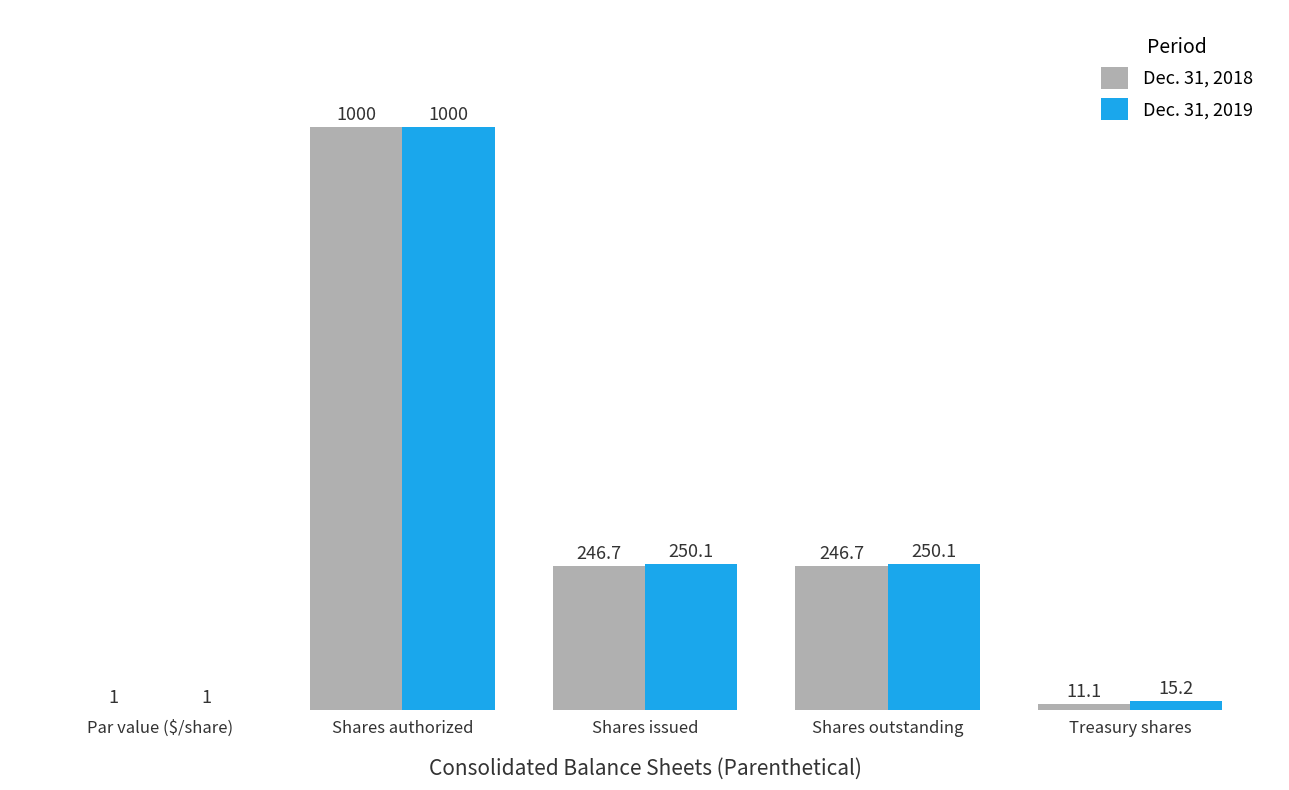

Which category has the highest value in the Dec. 31, 2018 series?

Shares authorized